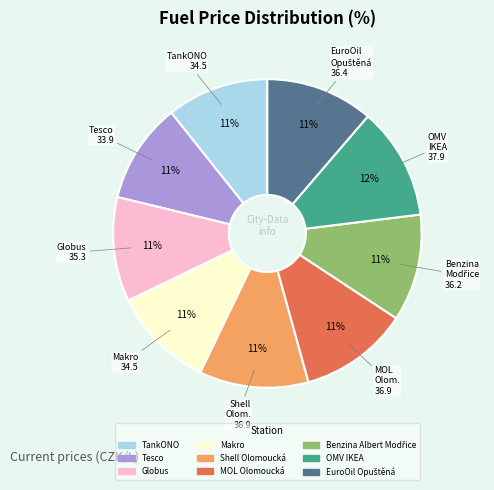

The Makro slice represents 11% of the pie. True or false?

True